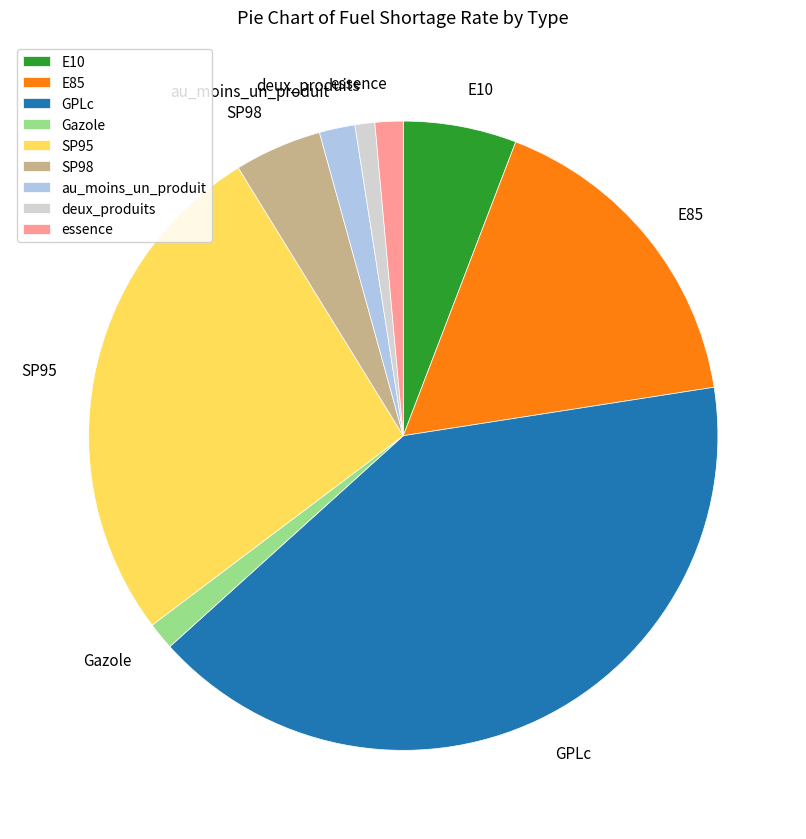

Which category has the biggest portion of the pie?

GPLc